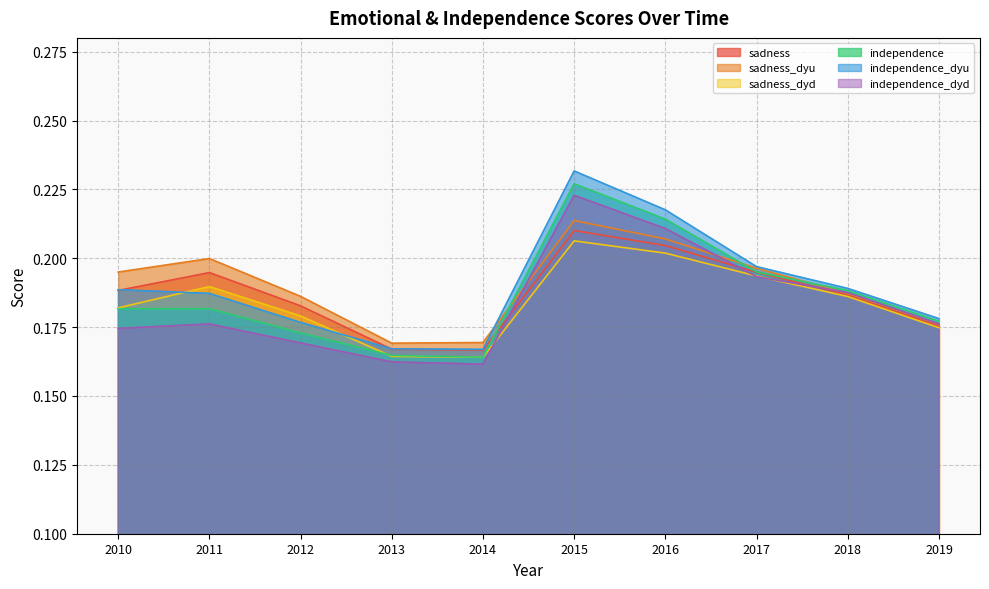

Reading left to right, extract all data points from this chart.

sadness: 2010=0.2	2011=0.2	2012=0.2	2013=0.2	2014=0.2	2015=0.2	2016=0.2	2017=0.2	2018=0.2	2019=0.2
sadness_dyu: 2010=0.2	2011=0.2	2012=0.2	2013=0.2	2014=0.2	2015=0.2	2016=0.2	2017=0.2	2018=0.2	2019=0.2
sadness_dyd: 2010=0.2	2011=0.2	2012=0.2	2013=0.2	2014=0.2	2015=0.2	2016=0.2	2017=0.2	2018=0.2	2019=0.2
independence: 2010=0.2	2011=0.2	2012=0.2	2013=0.2	2014=0.2	2015=0.2	2016=0.2	2017=0.2	2018=0.2	2019=0.2
independence_dyu: 2010=0.2	2011=0.2	2012=0.2	2013=0.2	2014=0.2	2015=0.2	2016=0.2	2017=0.2	2018=0.2	2019=0.2
independence_dyd: 2010=0.2	2011=0.2	2012=0.2	2013=0.2	2014=0.2	2015=0.2	2016=0.2	2017=0.2	2018=0.2	2019=0.2